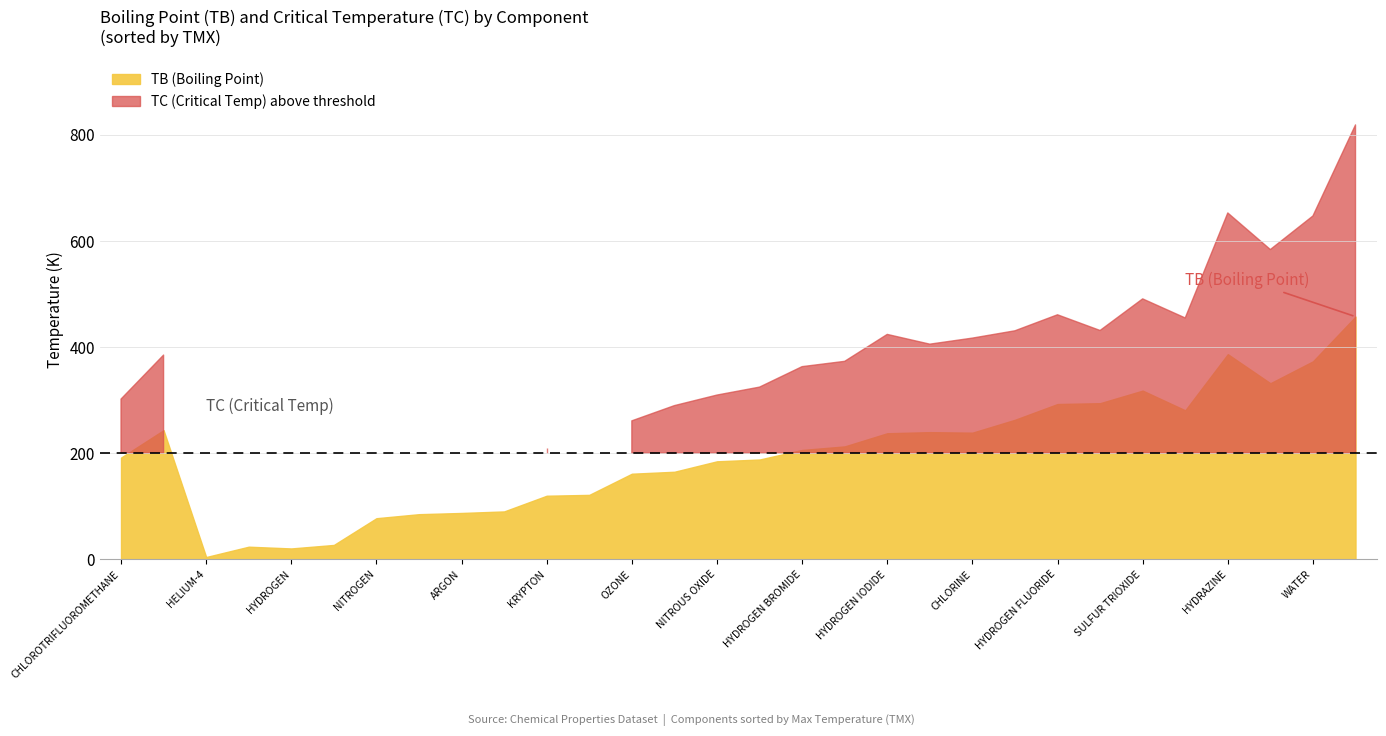

How many lines are shown in the chart?

4